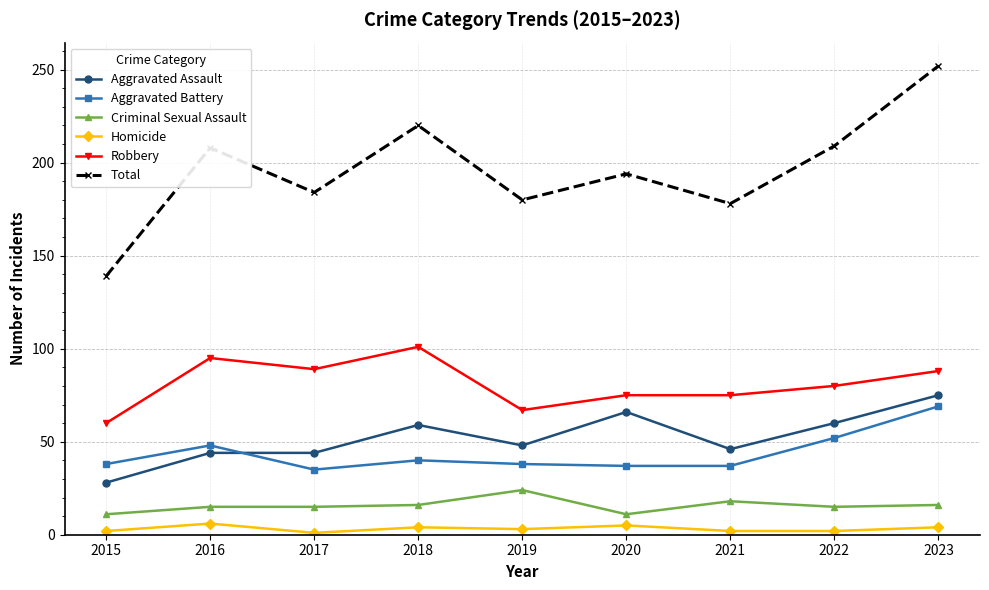

Is the value of Aggravated Assault at 2015 greater than the value of Total at 2022?

No